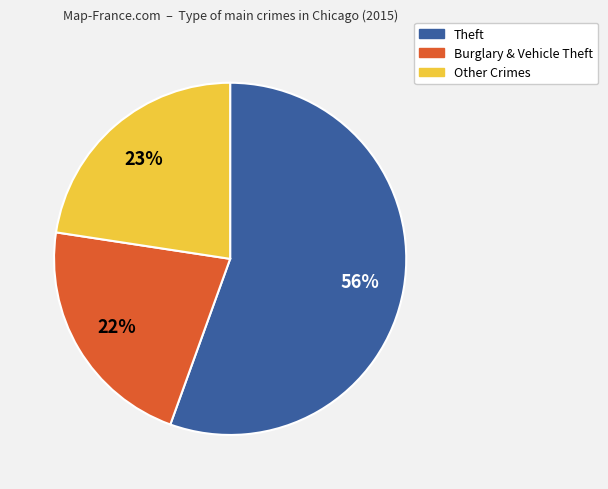

Which category has the smallest portion of the pie?

Burglary & Vehicle Theft